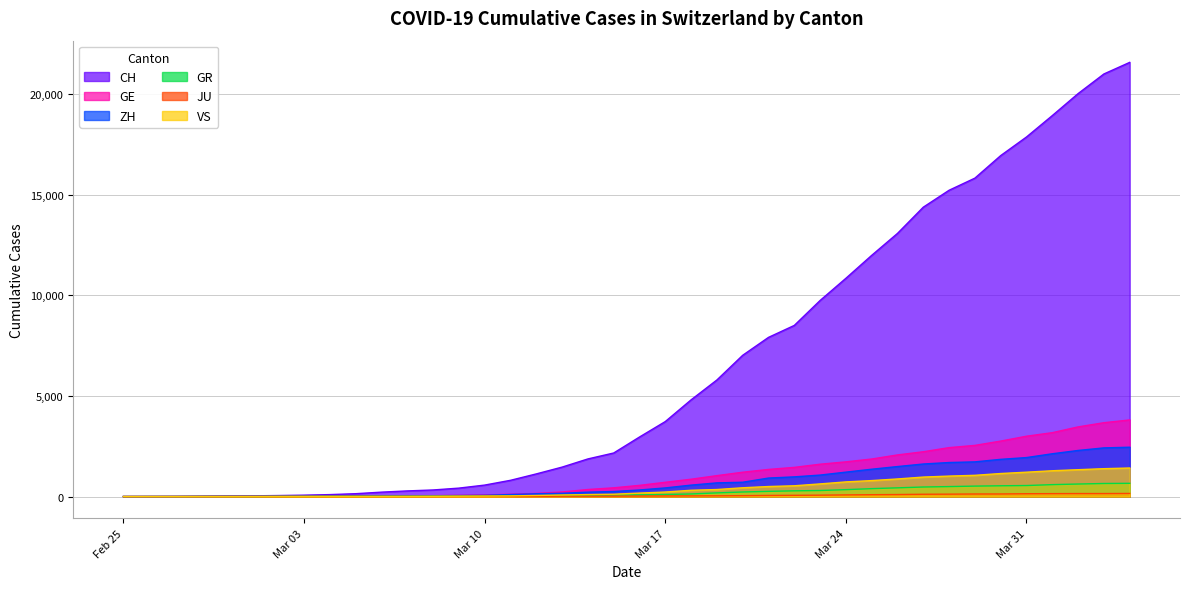

What is the greatest value displayed?

21574